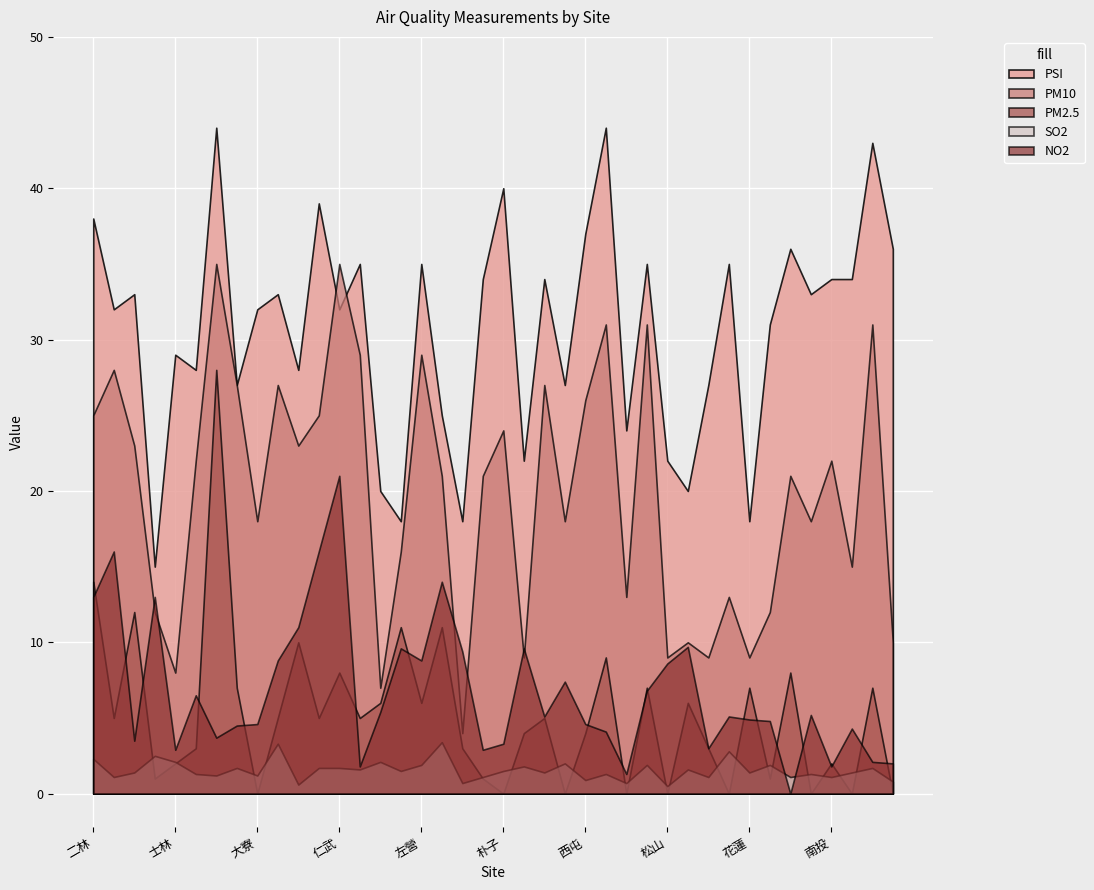

Reading left to right, extract all data points from this chart.

PSI: 二林=38.0	三重=32.0	三義=33.0	土城=15.0	士林=29.0	大同=28.0	大里=44.0	大園=27.0	大寮=32.0	小港=33.0	中山=28.0	中壢=39.0	仁武=32.0	斗六=35.0	冬山=20.0	古亭=18.0	左營=35.0	平鎮=25.0	永和=18.0	安南=34.0	朴子=40.0	汐止=22.0	竹山=34.0	竹東=27.0	西屯=37.0	沙鹿=44.0	宜蘭=24.0	忠明=35.0	松山=22.0	板橋=20.0	林口=27.0	林園=35.0	花蓮=18.0	金門=31.0	前金=36.0	前鎮=33.0	南投=34.0	屏東=34.0	恆春=43.0	美濃=36.0
PM10: 二林=25.0	三重=28.0	三義=23.0	土城=12.0	士林=8.0	大同=22.0	大里=35.0	大園=27.0	大寮=18.0	小港=27.0	中山=23.0	中壢=25.0	仁武=35.0	斗六=29.0	冬山=7.0	古亭=16.0	左營=29.0	平鎮=21.0	永和=4.0	安南=21.0	朴子=24.0	汐止=9.0	竹山=27.0	竹東=18.0	西屯=26.0	沙鹿=31.0	宜蘭=13.0	忠明=31.0	松山=9.0	板橋=10.0	林口=9.0	林園=13.0	花蓮=9.0	金門=12.0	前金=21.0	前鎮=18.0	南投=22.0	屏東=15.0	恆春=31.0	美濃=10.0
PM2.5: 二林=14.0	三重=5.0	三義=12.0	土城=1.0	士林=2.0	大同=3.0	大里=28.0	大園=7.0	大寮=0.0	小港=5.0	中山=10.0	中壢=5.0	仁武=8.0	斗六=5.0	冬山=6.0	古亭=11.0	左營=6.0	平鎮=11.0	永和=3.0	安南=1.0	朴子=0.0	汐止=4.0	竹山=5.0	竹東=0.0	西屯=4.0	沙鹿=9.0	宜蘭=0.0	忠明=7.0	松山=0.0	板橋=6.0	林口=3.0	林園=0.0	花蓮=7.0	金門=1.0	前金=8.0	前鎮=0.0	南投=2.0	屏東=0.0	恆春=7.0	美濃=0.0
SO2: 二林=2.3	三重=1.1	三義=1.4	土城=2.5	士林=2.1	大同=1.3	大里=1.2	大園=1.7	大寮=1.2	小港=3.3	中山=0.6	中壢=1.7	仁武=1.7	斗六=1.6	冬山=2.1	古亭=1.5	左營=1.9	平鎮=3.4	永和=0.7	安南=1.1	朴子=1.5	汐止=1.8	竹山=1.4	竹東=2.0	西屯=0.9	沙鹿=1.3	宜蘭=0.7	忠明=1.9	松山=0.5	板橋=1.6	林口=1.1	林園=2.8	花蓮=1.4	金門=1.9	前金=1.1	前鎮=1.3	南投=1.1	屏東=1.4	恆春=1.7	美濃=0.8
NO2: 二林=13.0	三重=16.0	三義=3.5	土城=13.0	士林=2.9	大同=6.5	大里=3.7	大園=4.5	大寮=4.6	小港=8.8	中山=11.0	中壢=16.0	仁武=21.0	斗六=1.8	冬山=5.4	古亭=9.6	左營=8.8	平鎮=14.0	永和=9.4	安南=2.9	朴子=3.3	汐止=9.6	竹山=5.1	竹東=7.4	西屯=4.6	沙鹿=4.1	宜蘭=1.3	忠明=6.8	松山=8.6	板橋=9.7	林口=3.0	林園=5.1	花蓮=4.9	金門=4.8	前金=0.0	前鎮=5.2	南投=1.8	屏東=4.3	恆春=2.1	美濃=2.0